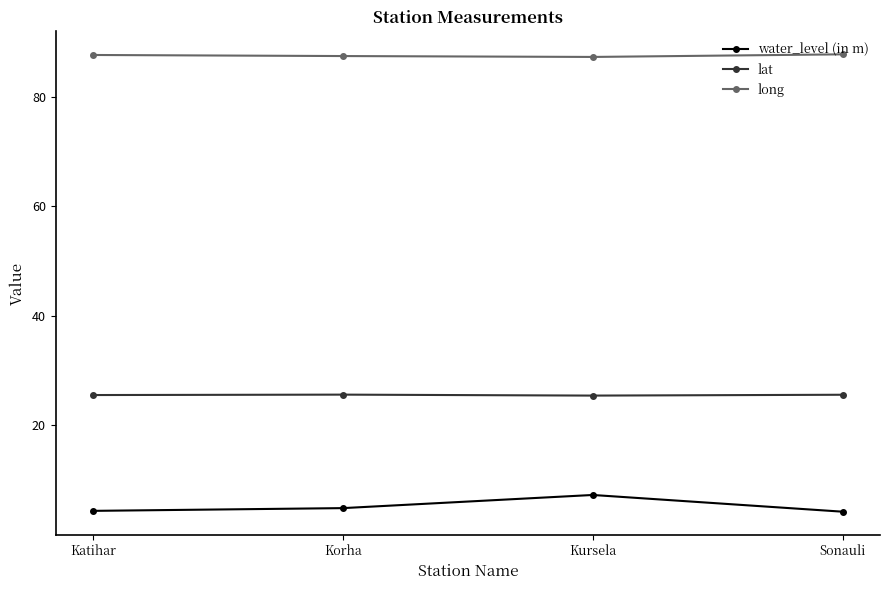

True or false: water_level (in m) has a value of 4.2 at Sonauli.

True